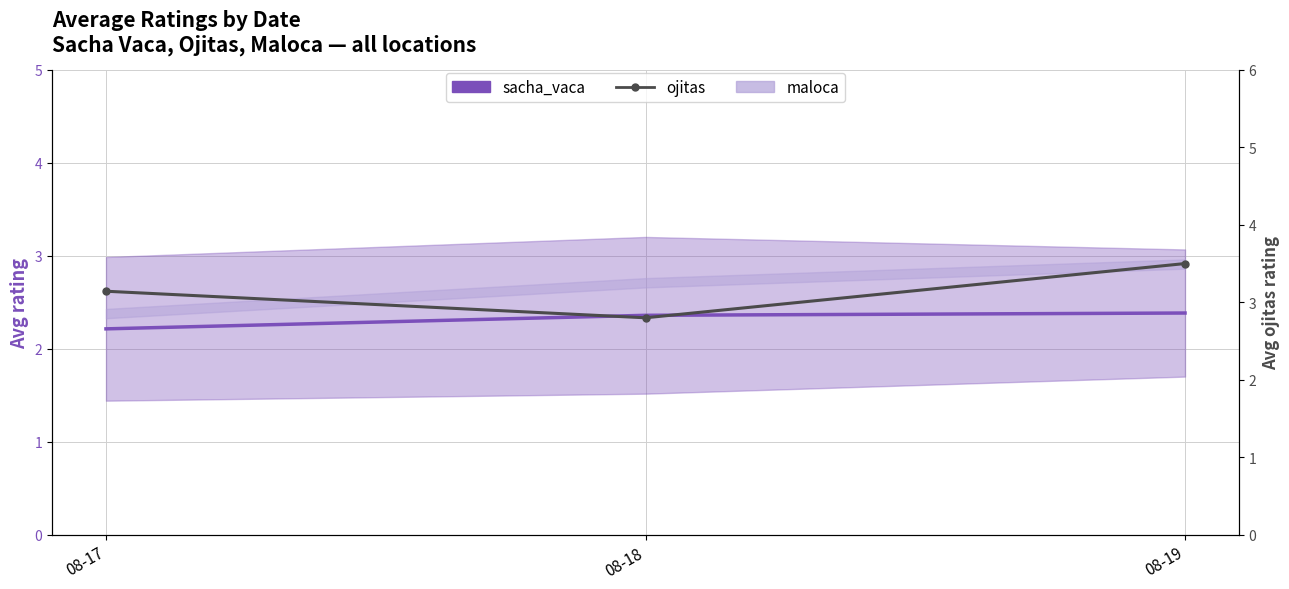

What is the difference between the sacha_vaca values at 08-17 and 08-19?

0.2